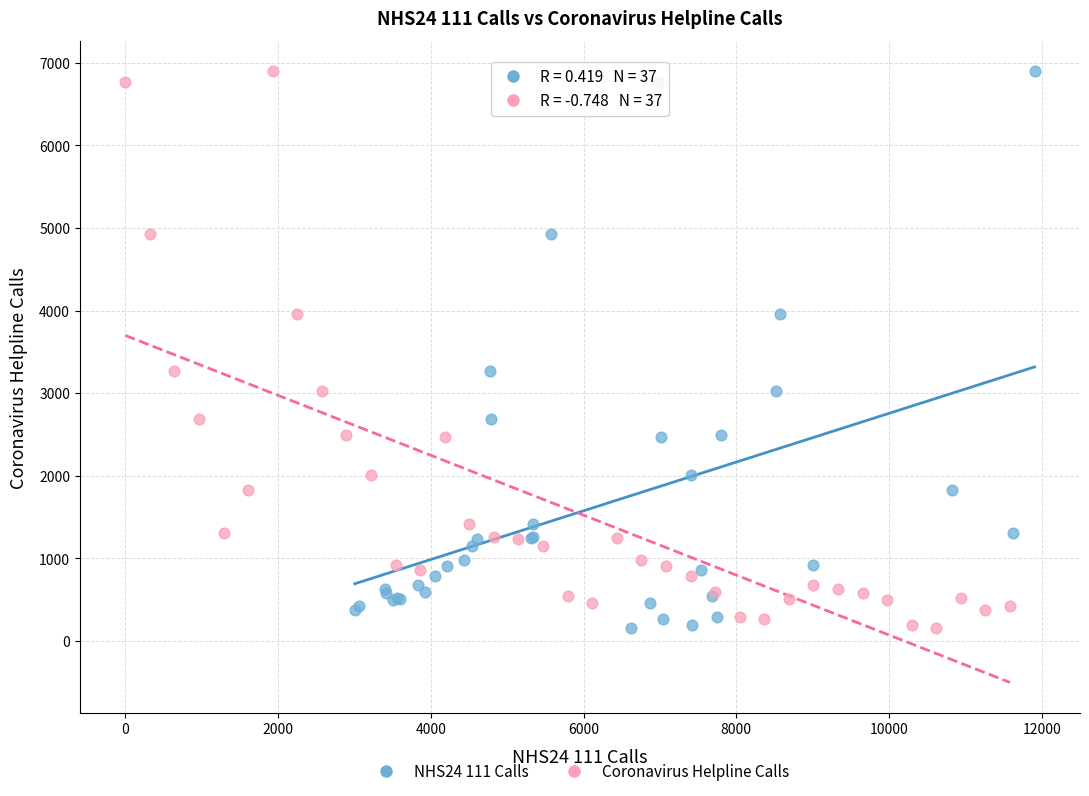

What are all the series names shown in the legend?

NHS24 111 Calls, Coronavirus Helpline Calls